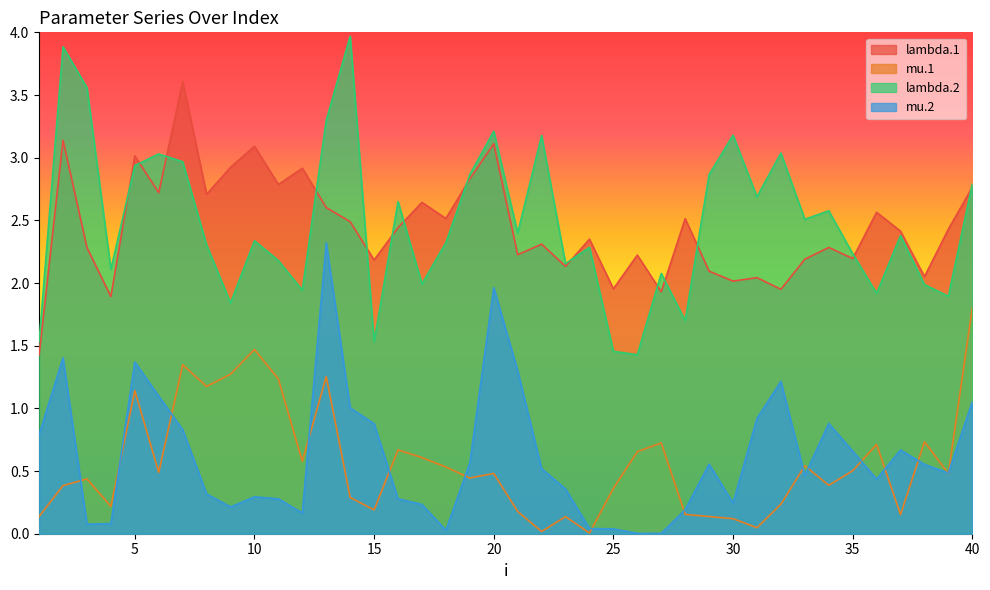

What is the sum of the lambda.2 values at 14 and 6?

7.0